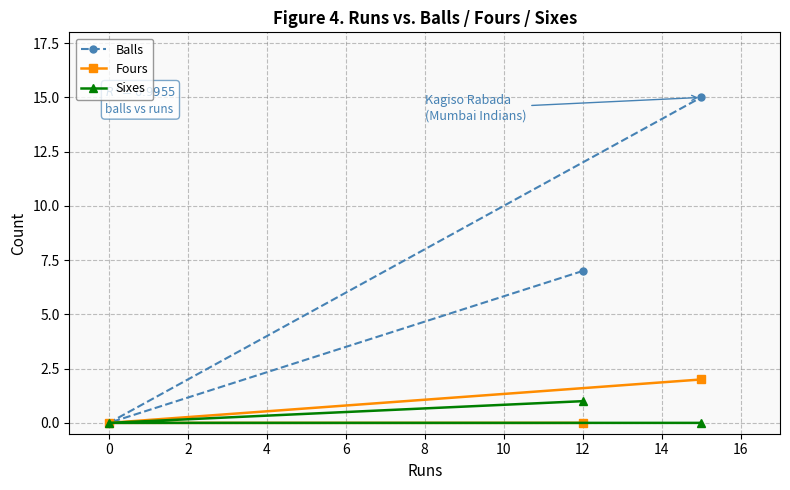

Does the chart display data point markers on the line(s)?

Yes